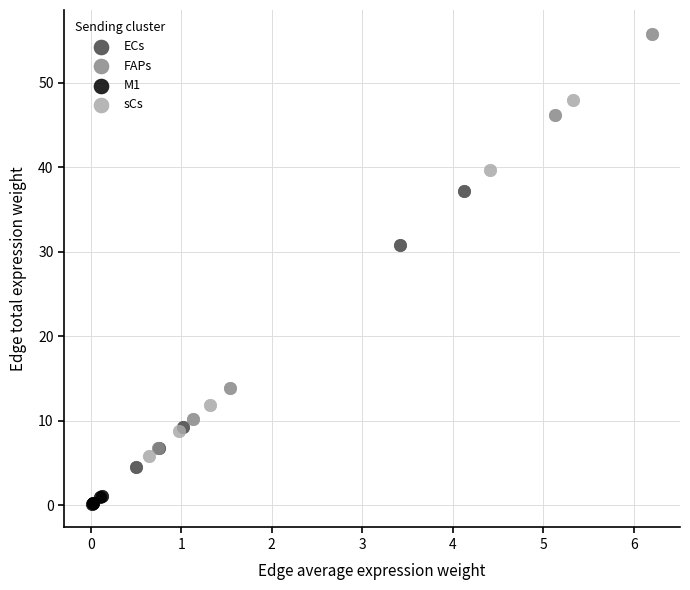

Which series has the widest spread of Y values?

FAPs